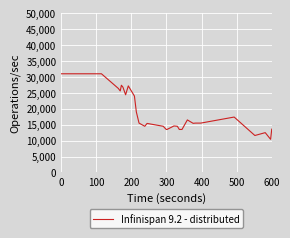

What is the minimum value shown in the chart?

10400